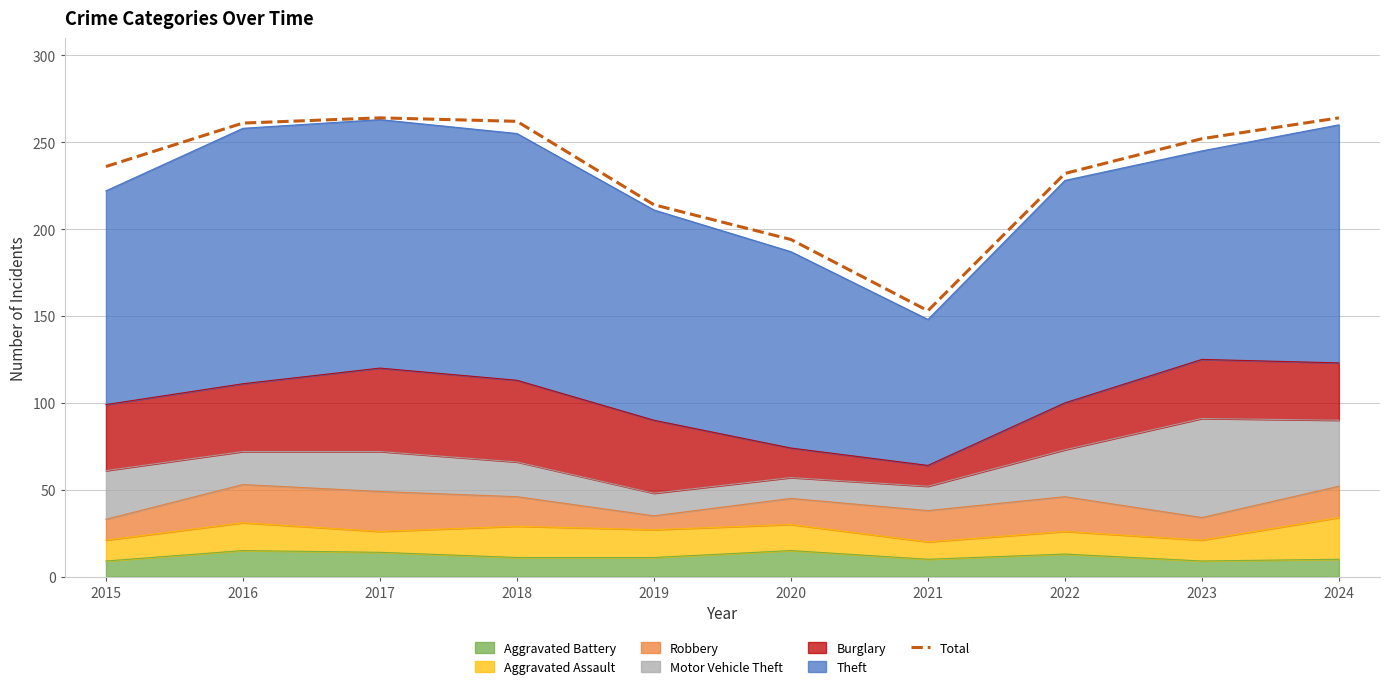

Where is the first local maximum?

2017